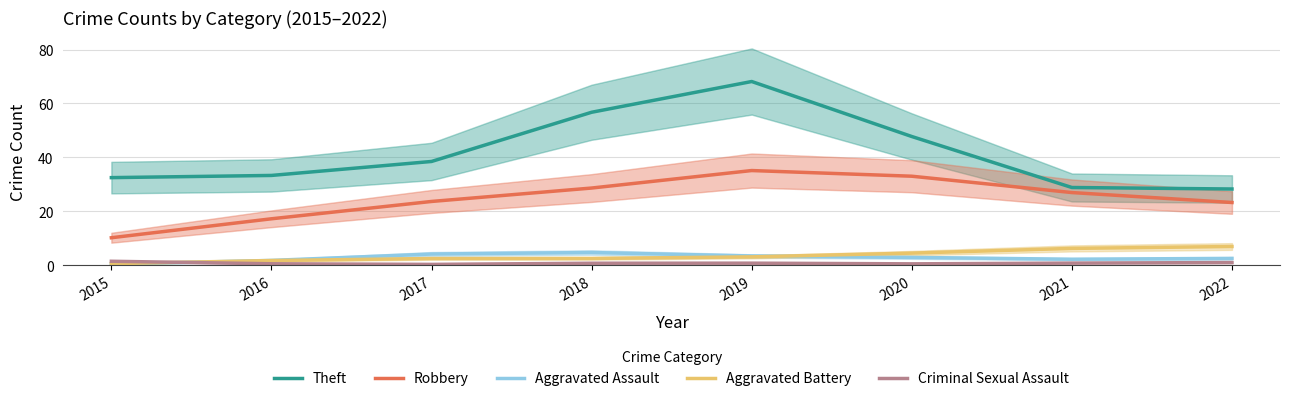

How many data points in Robbery are less than 26?

4